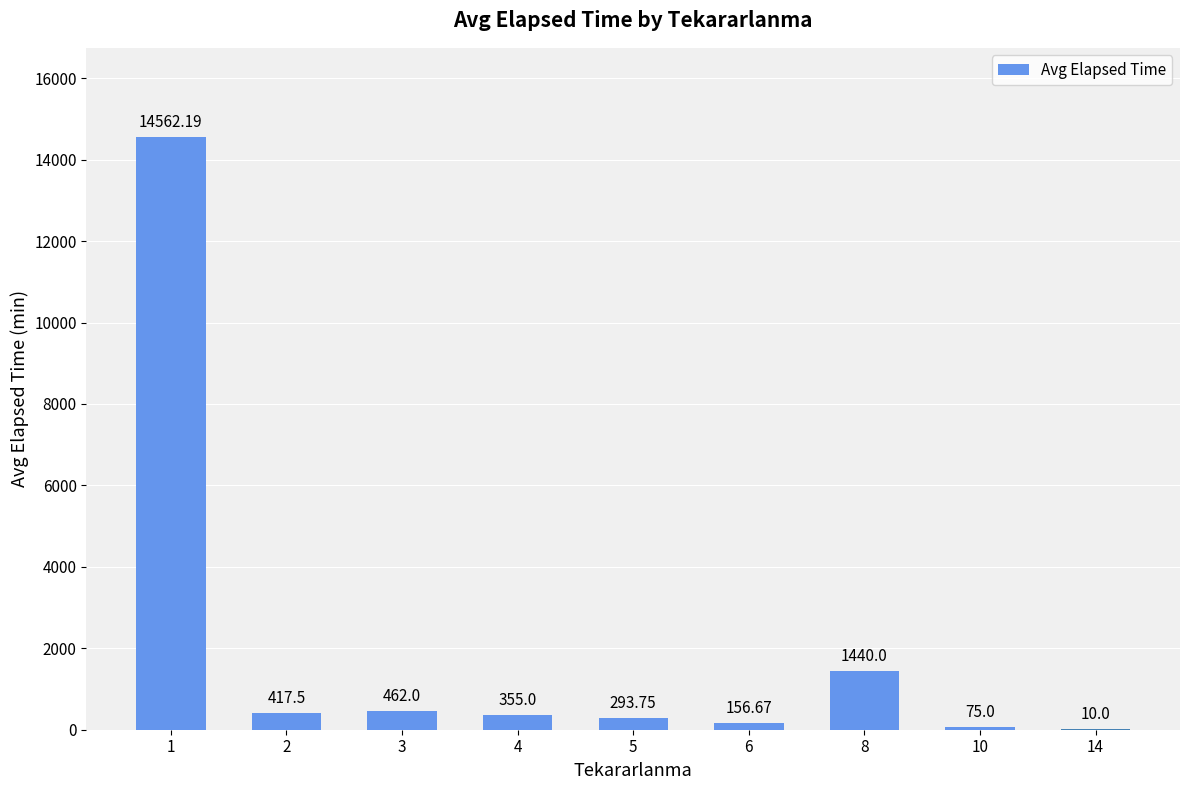

The chart shows a value of 21855.3 at 1. True or false?

False